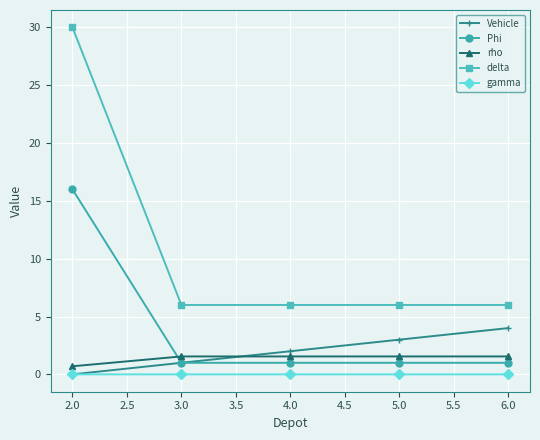

Which category has the highest value across all series?

2.0